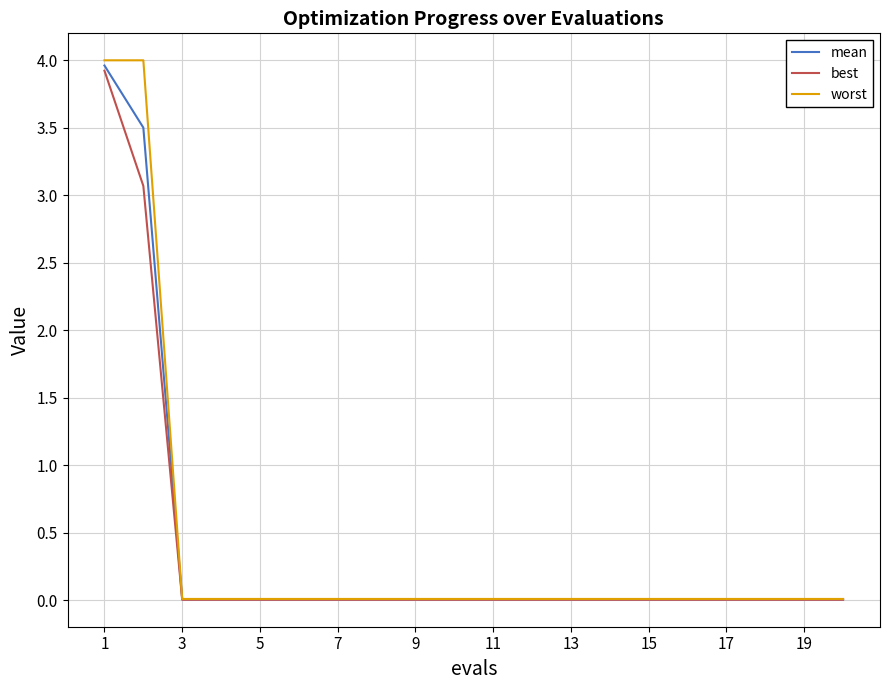

Count the number of data series in this chart.

3